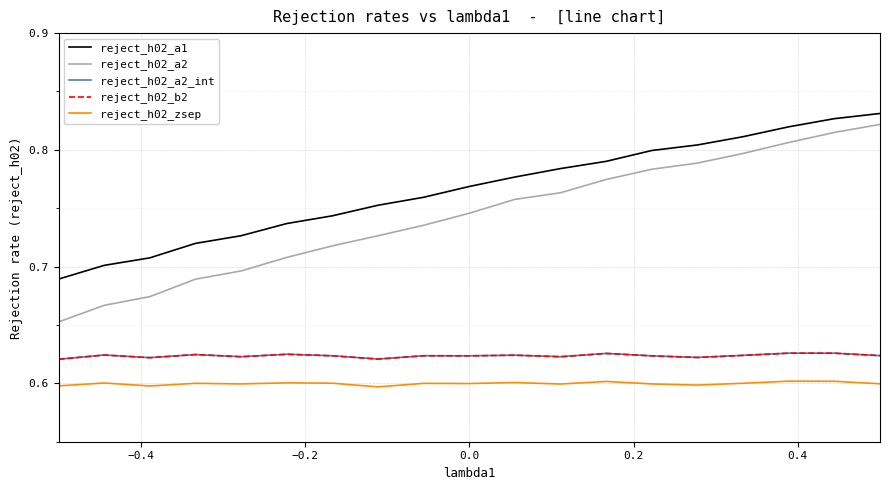

Does the chart have visible grid lines?

Yes